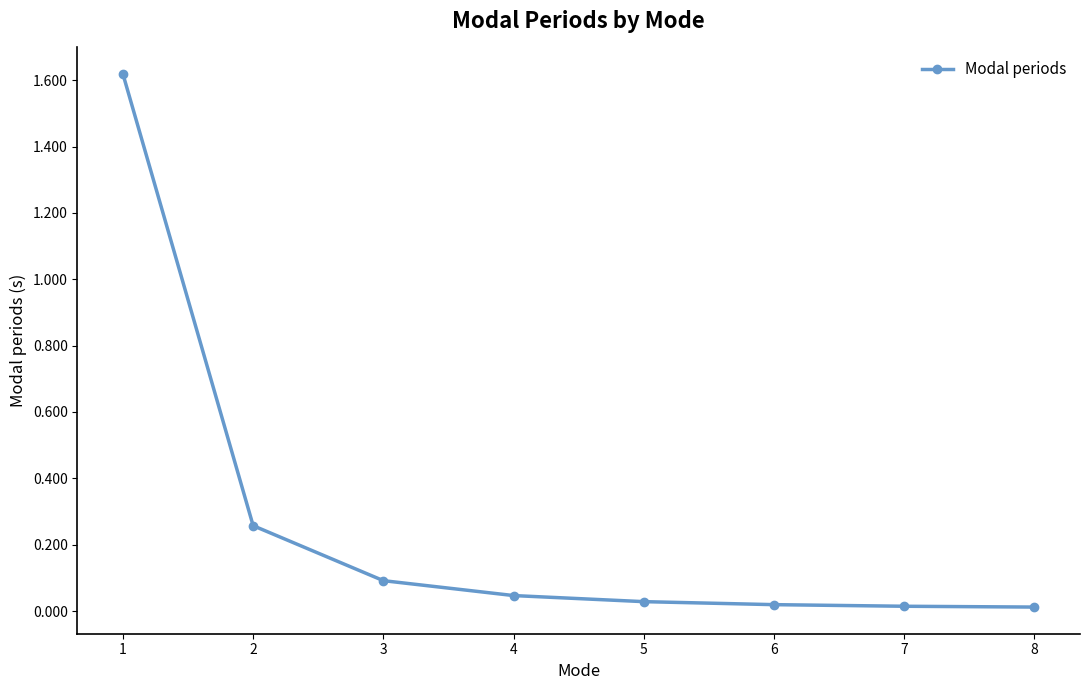

Is it true that the value at 5 is 0.0?

True